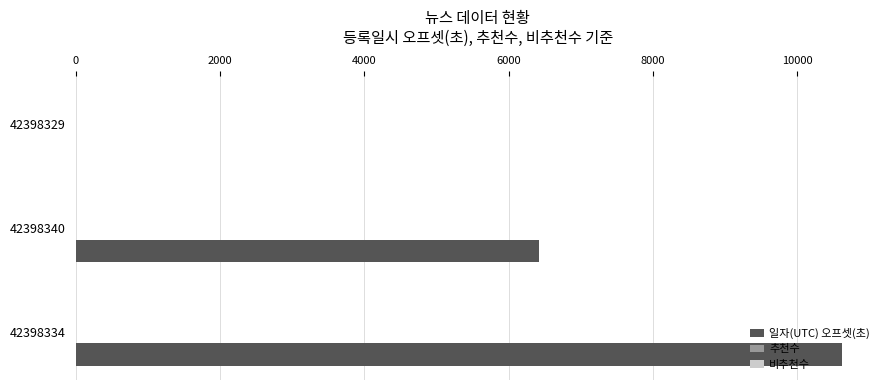

Where is the data nearest to the value 5307?

42398340